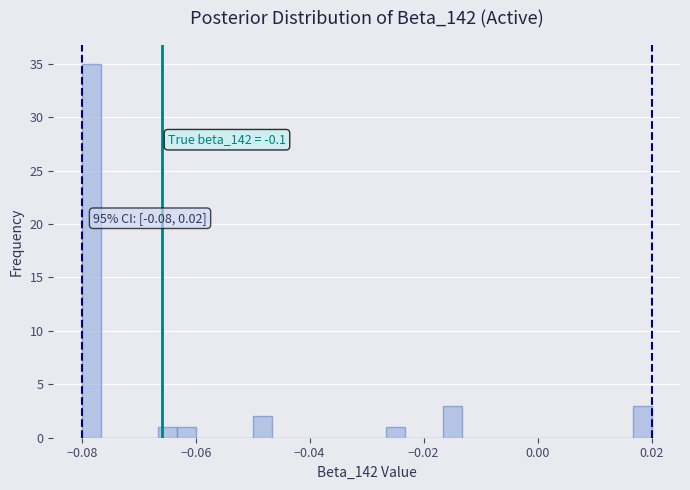

Read against the x-axis, roughly where is the centre of the tallest bar?

-0.078